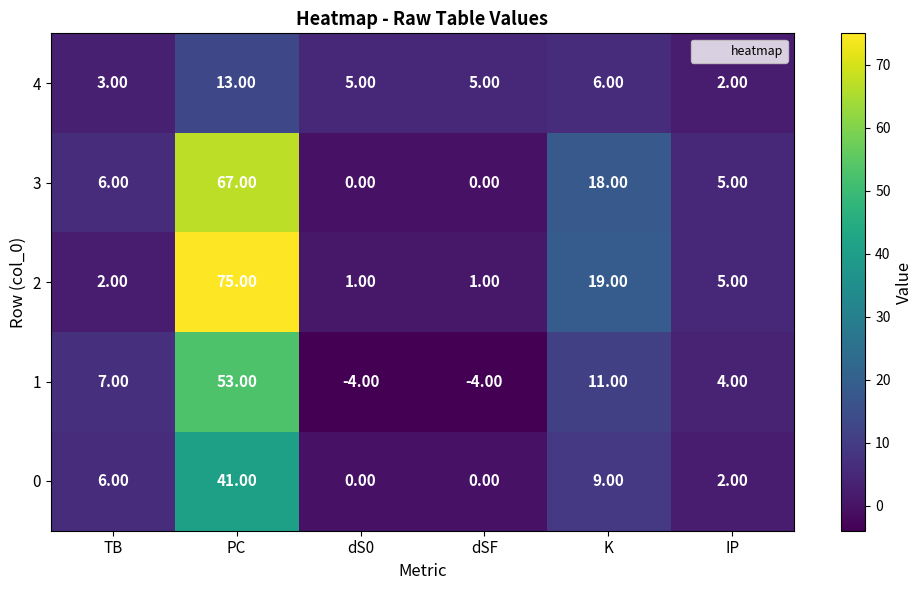

At K, list the series in order from largest to smallest.

2, 3, 1, 0, 4